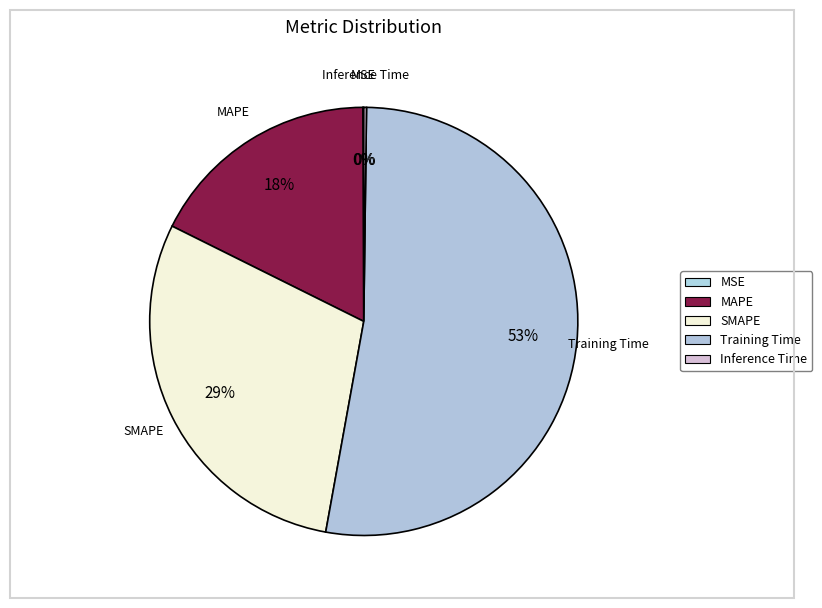

What percentage is the MAPE slice, to the nearest percent?

18%